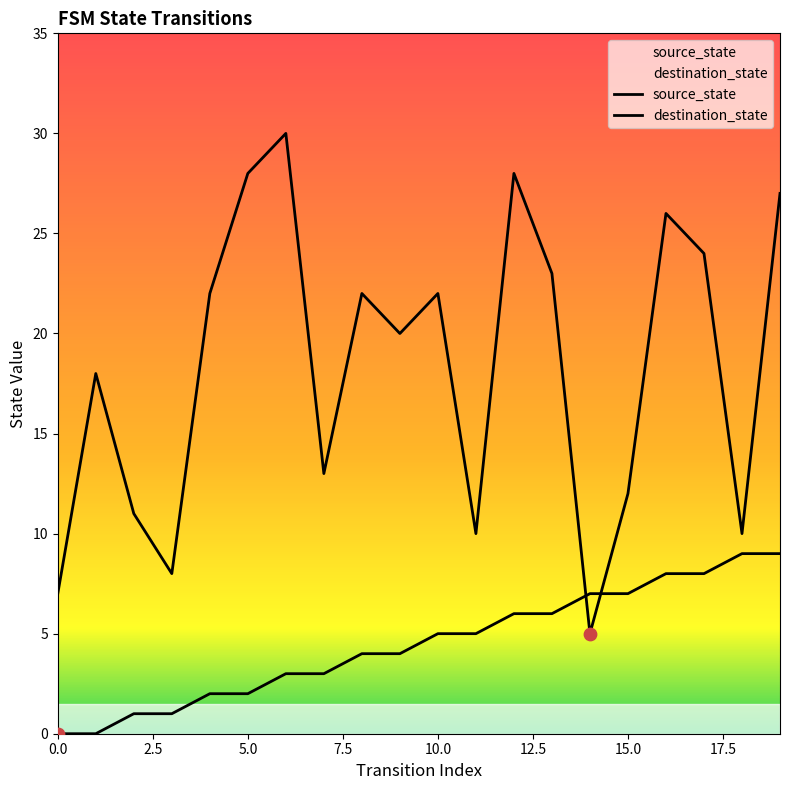

Which series contains the lowest Y value?

source_state